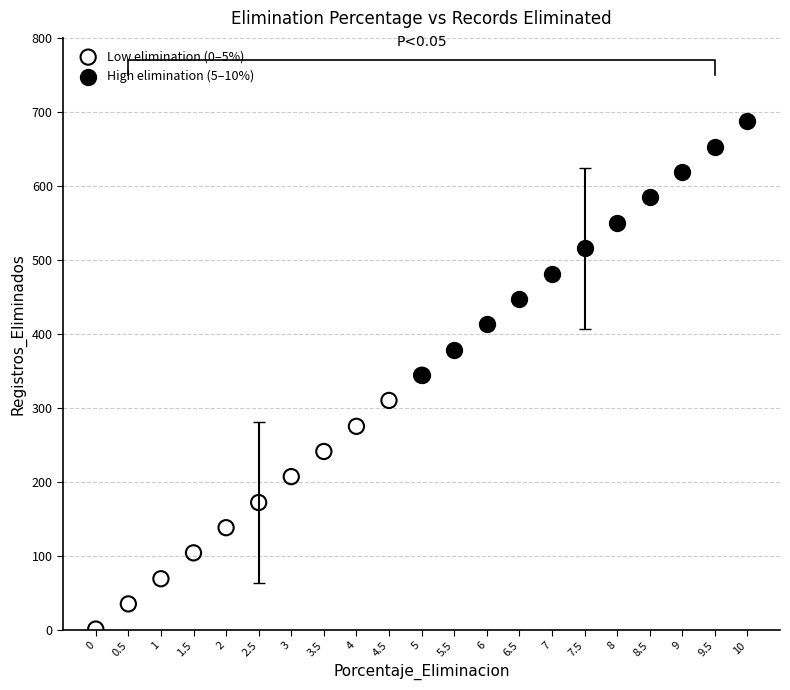

Which series contains the lowest Y value?

Low elimination (0–5%)